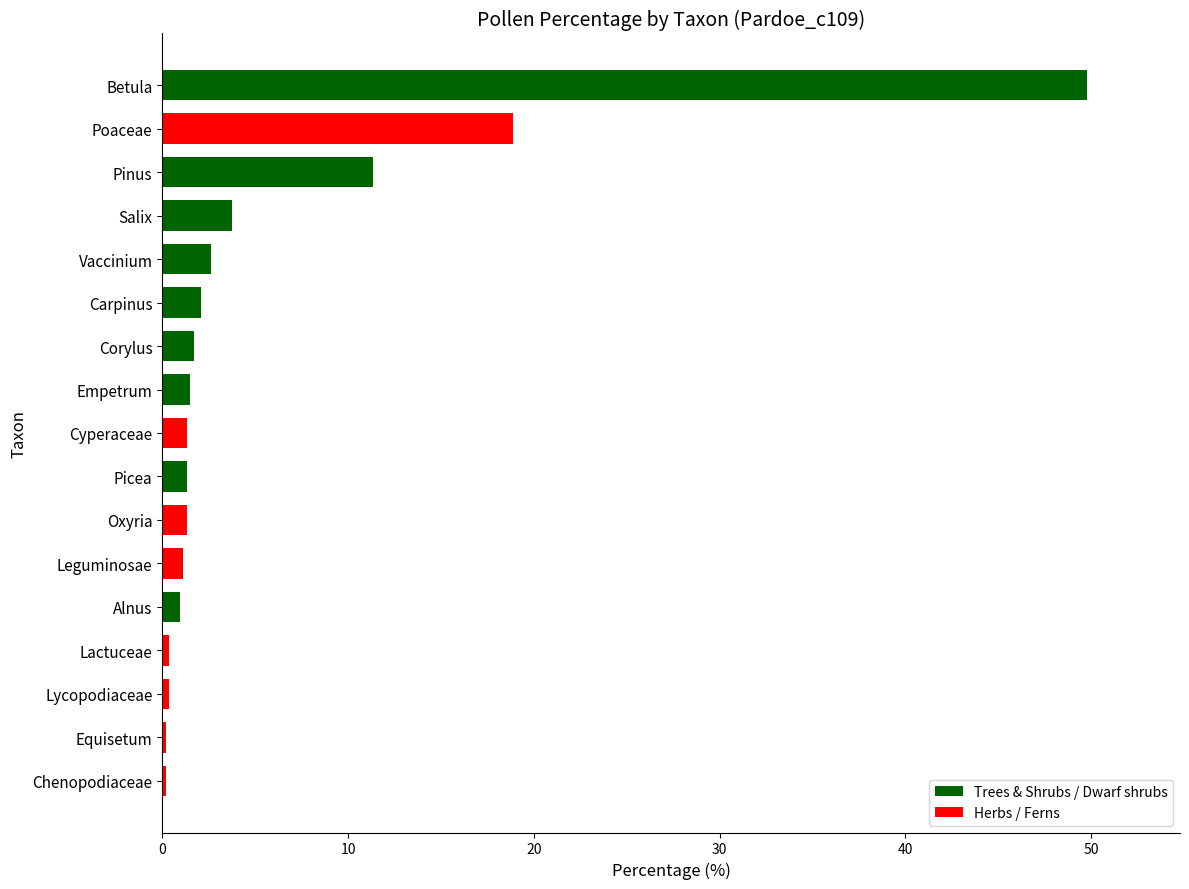

Approximately how many times larger is the value at Lactuceae compared to Carpinus?

0.2